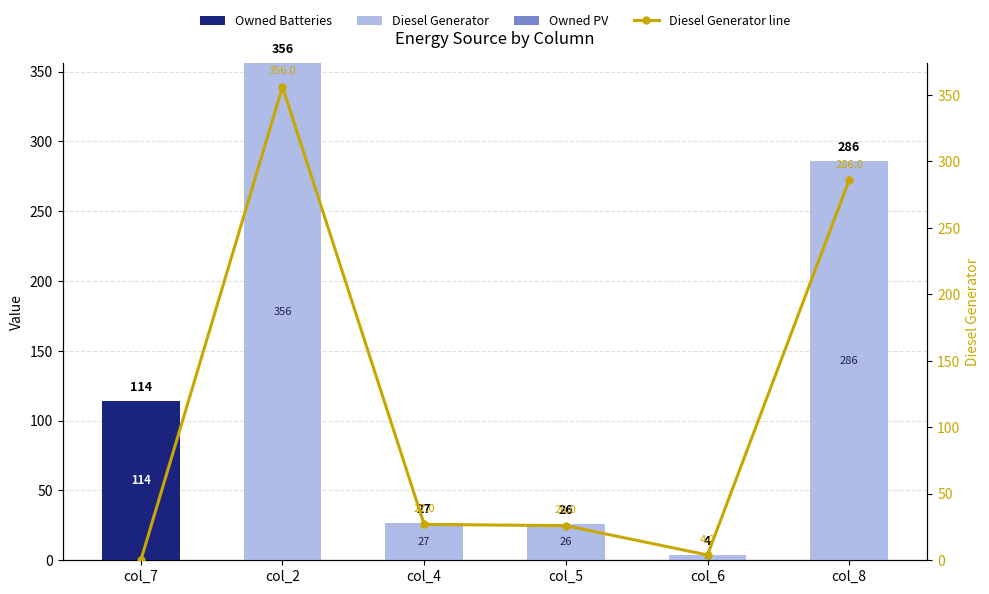

Does the chart contain stacked bars?

No